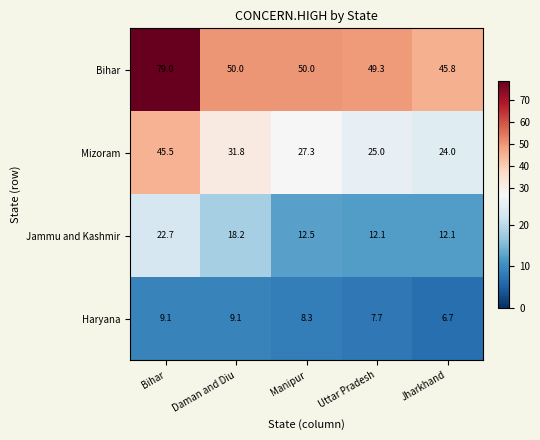

What is the difference between the highest and lowest values at Jharkhand?

39.1